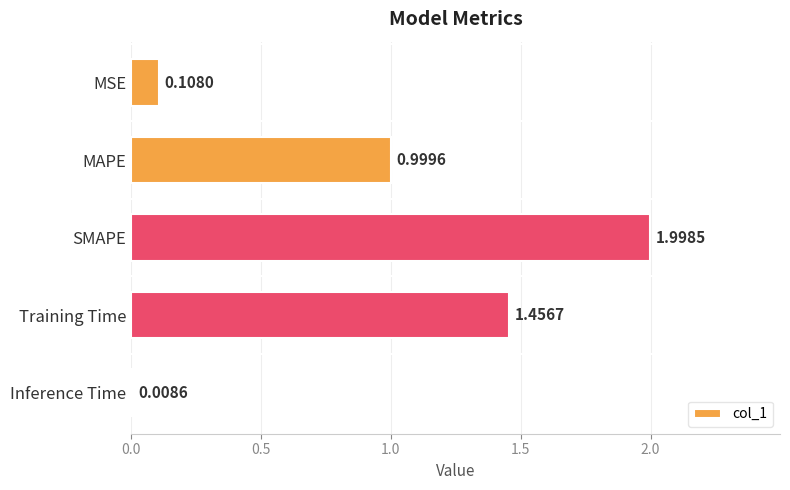

List the labels in order of value, largest first.

SMAPE, Training Time, MAPE, MSE, Inference Time